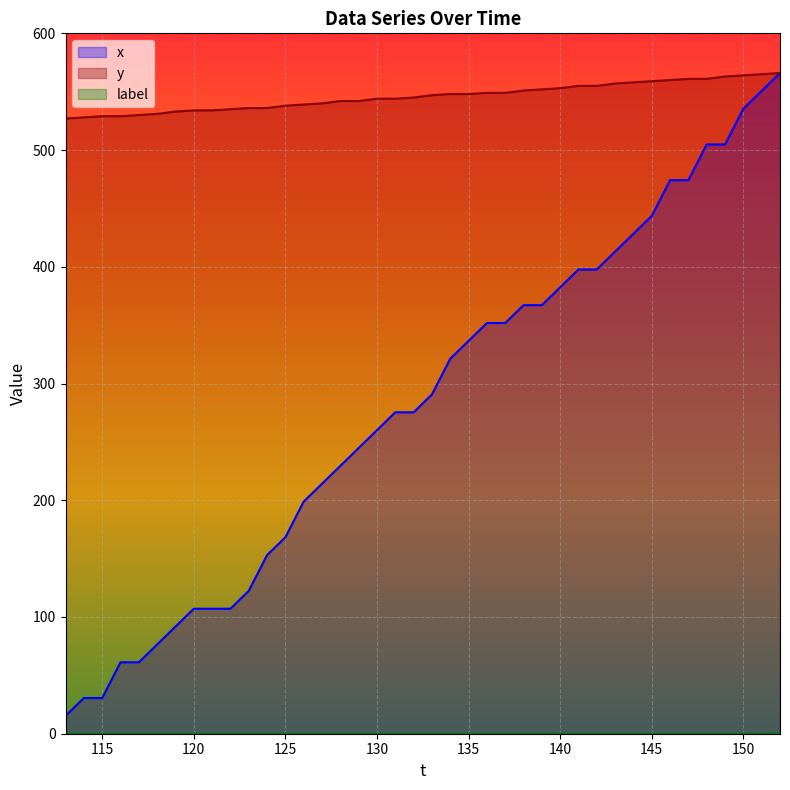

How many lines are shown in the chart?

3